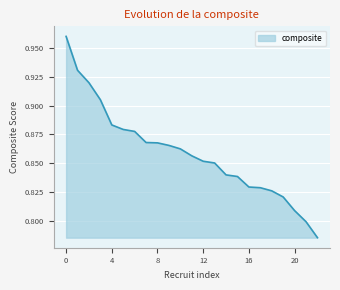

True or false: the data shows 0.5 at 16.

False